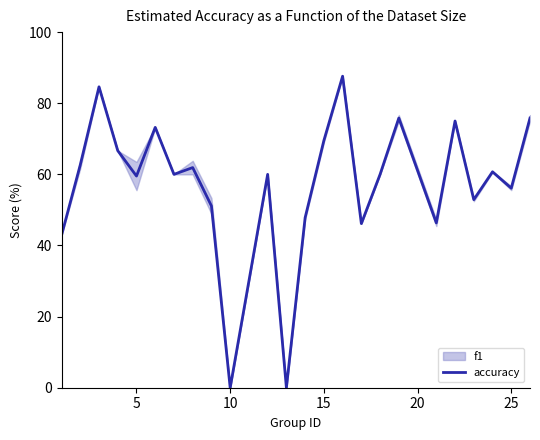

How many points are lower than both their immediate neighbors (excluding endpoints)?

8